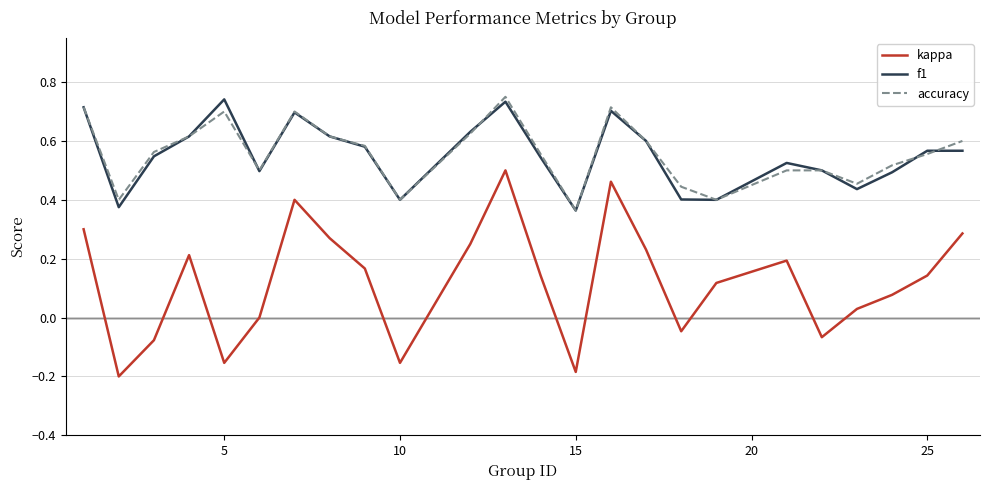

Which series has the largest range (max minus min)?

kappa